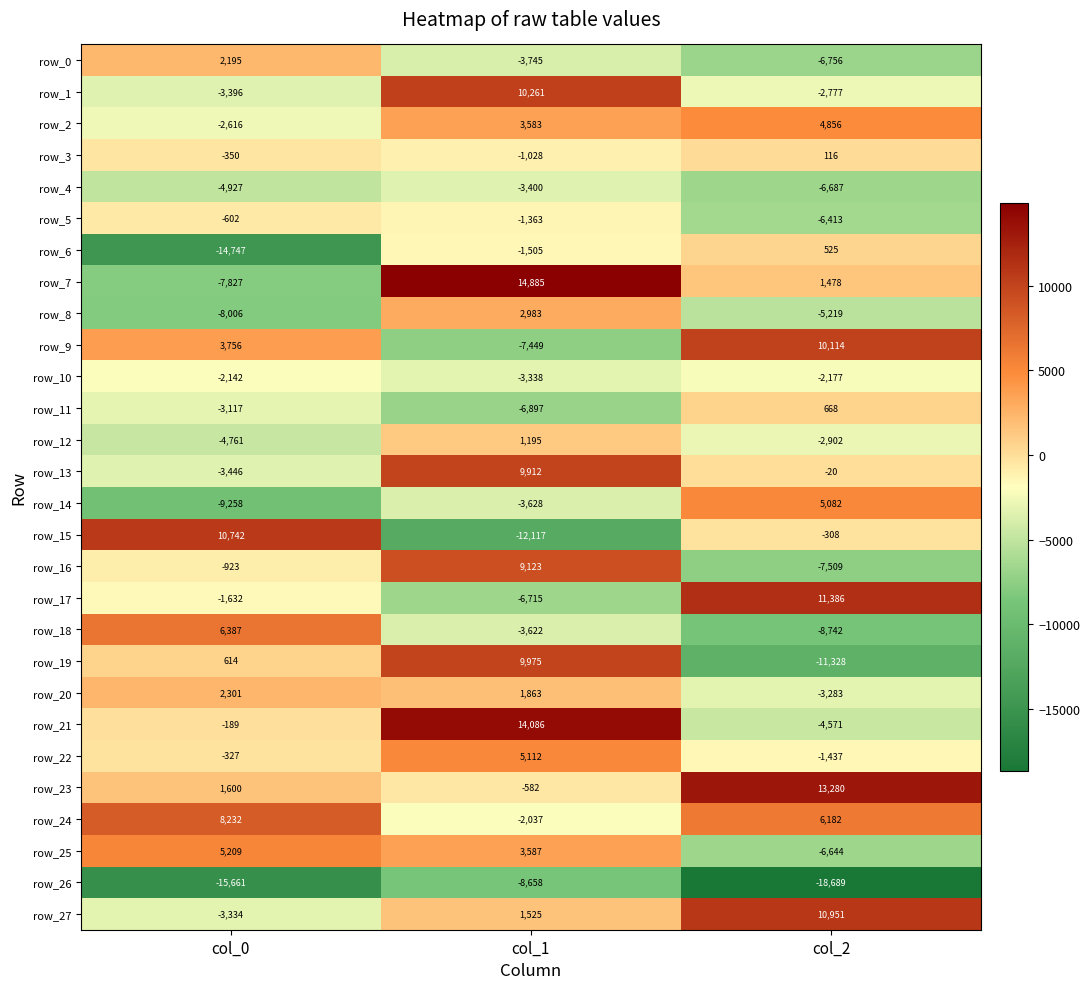

Is it true that row_9 equals 4660.0 at col_2?

False